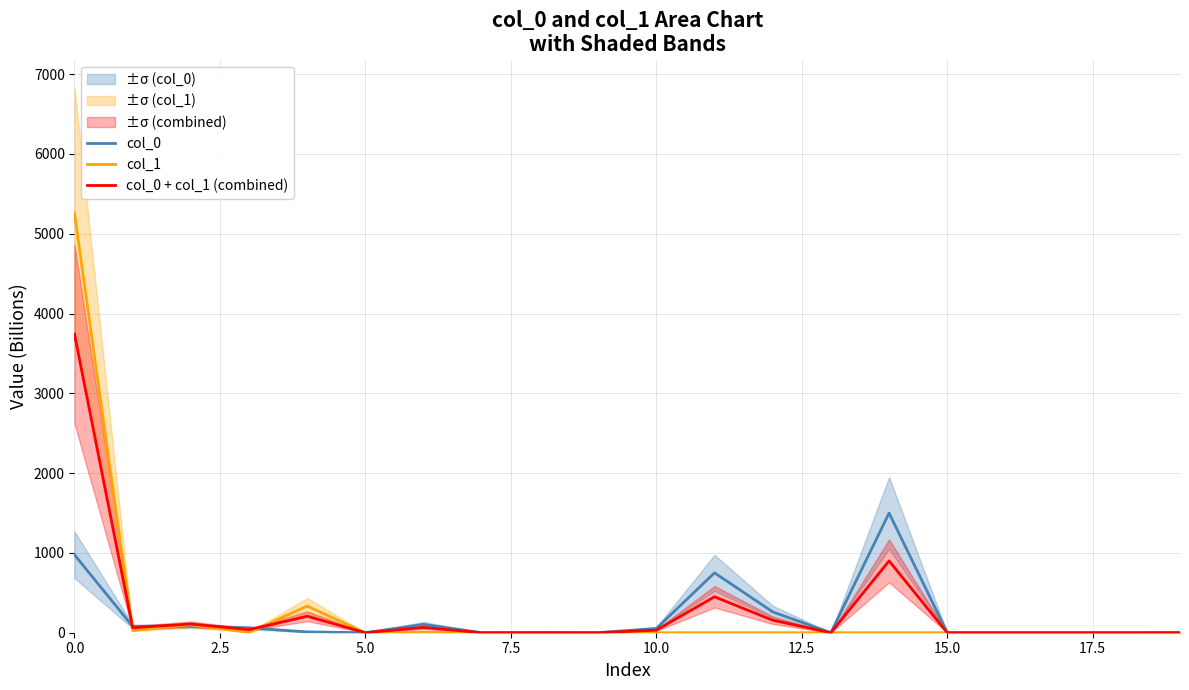

What is the highest value of the col_0 series?

1499.8